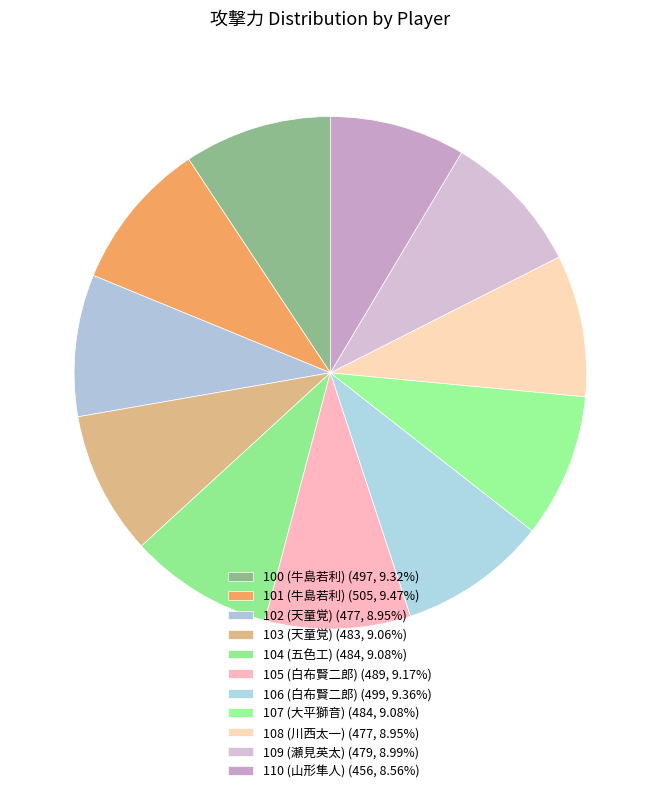

What is the largest slice in the pie chart?

101 (牛島若利)